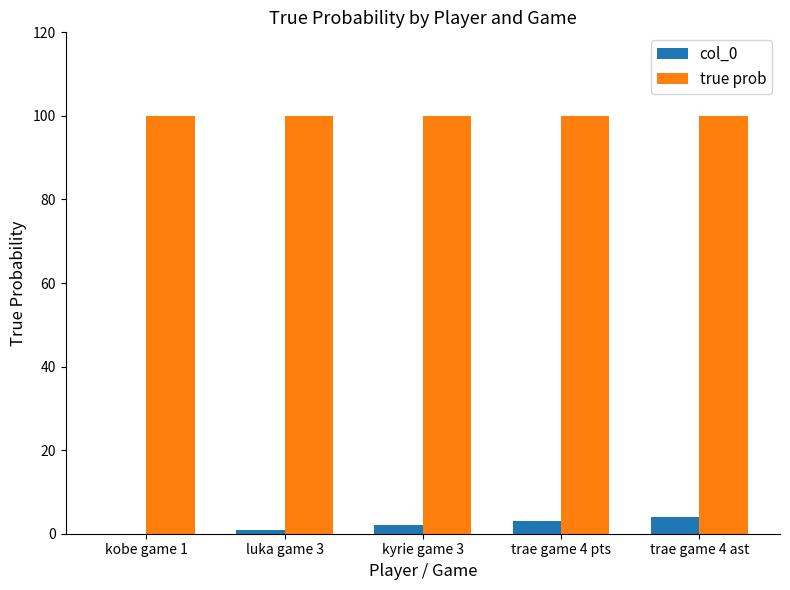

Is it true that true prob equals 140 at kobe game 1?

False